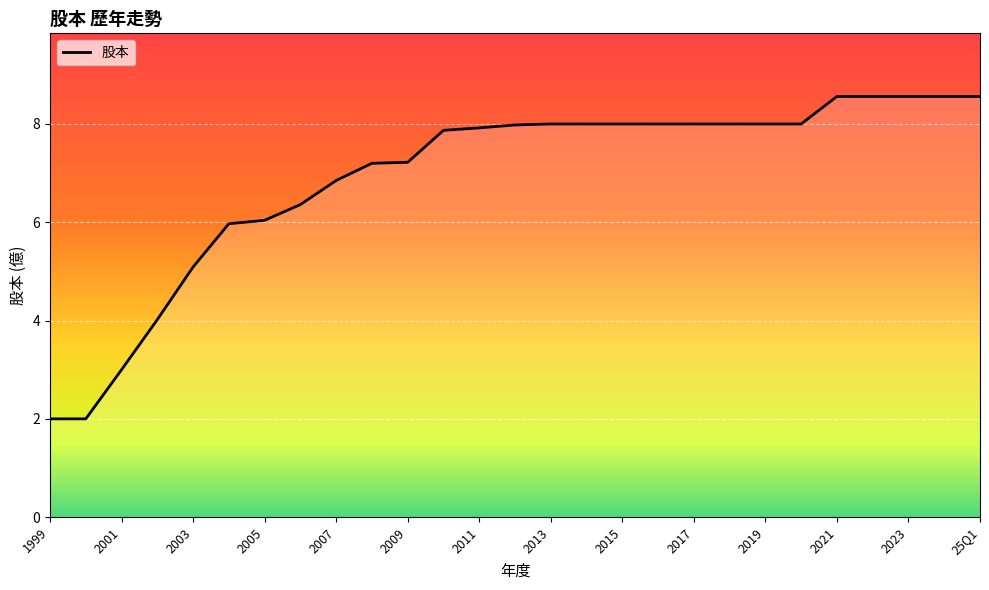

What is the minimum value shown in the chart?

2.0